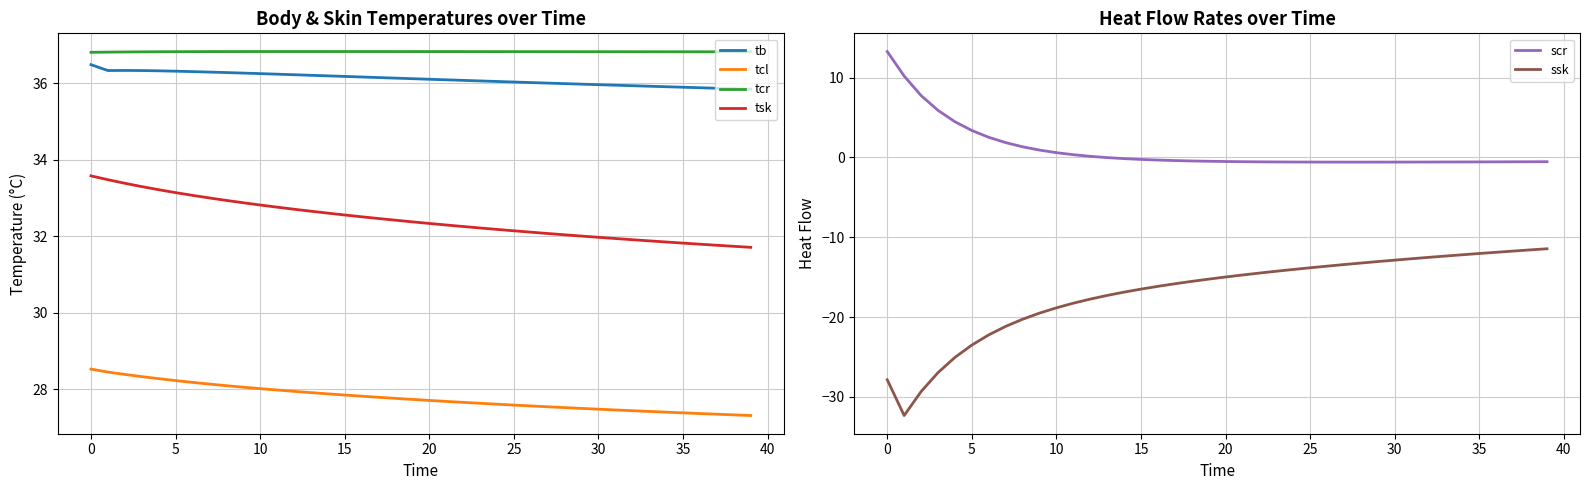

What is the maximum value for tcr?

36.8